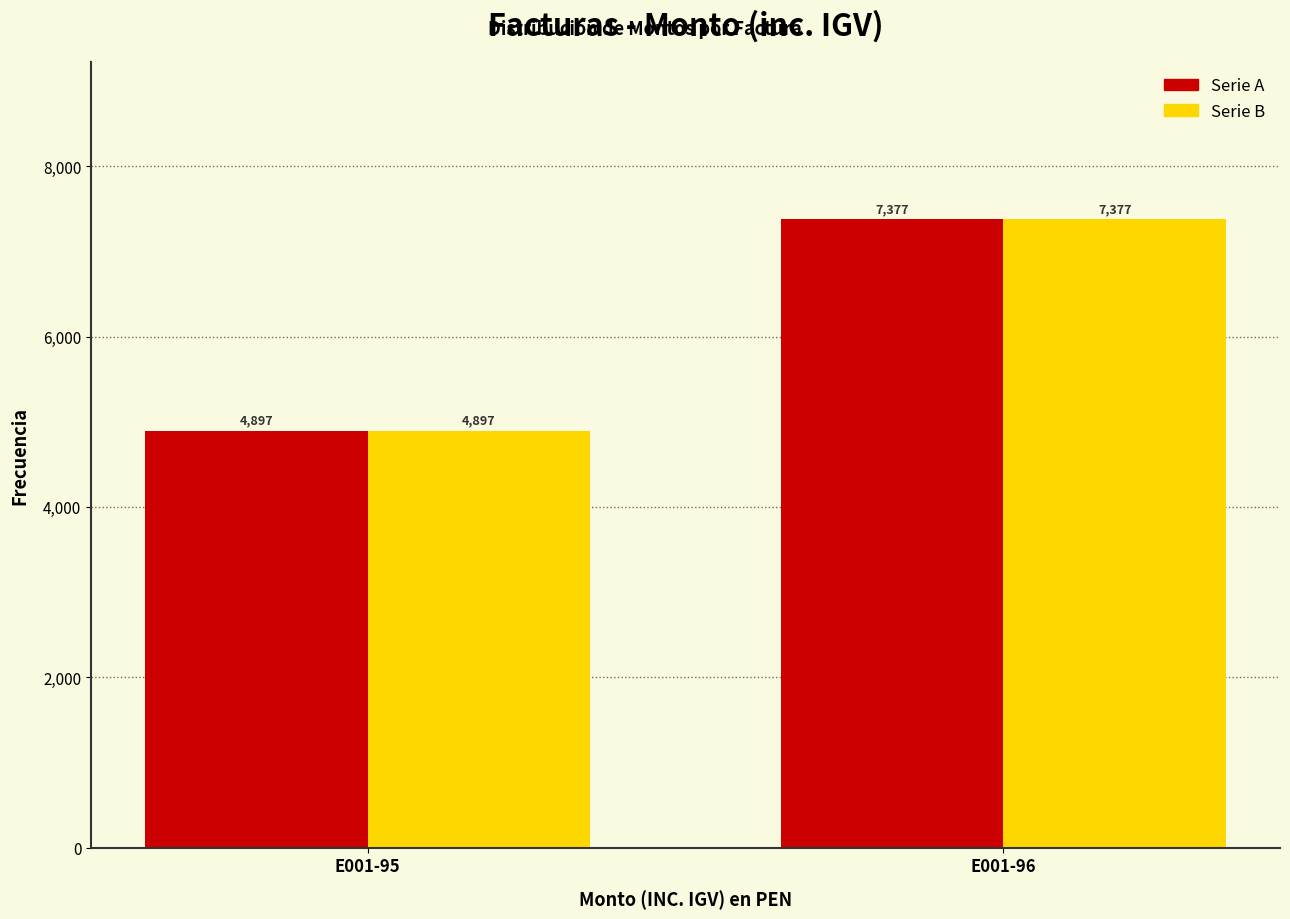

The value of Serie A at E001-96 is 7377.4. True or false?

True